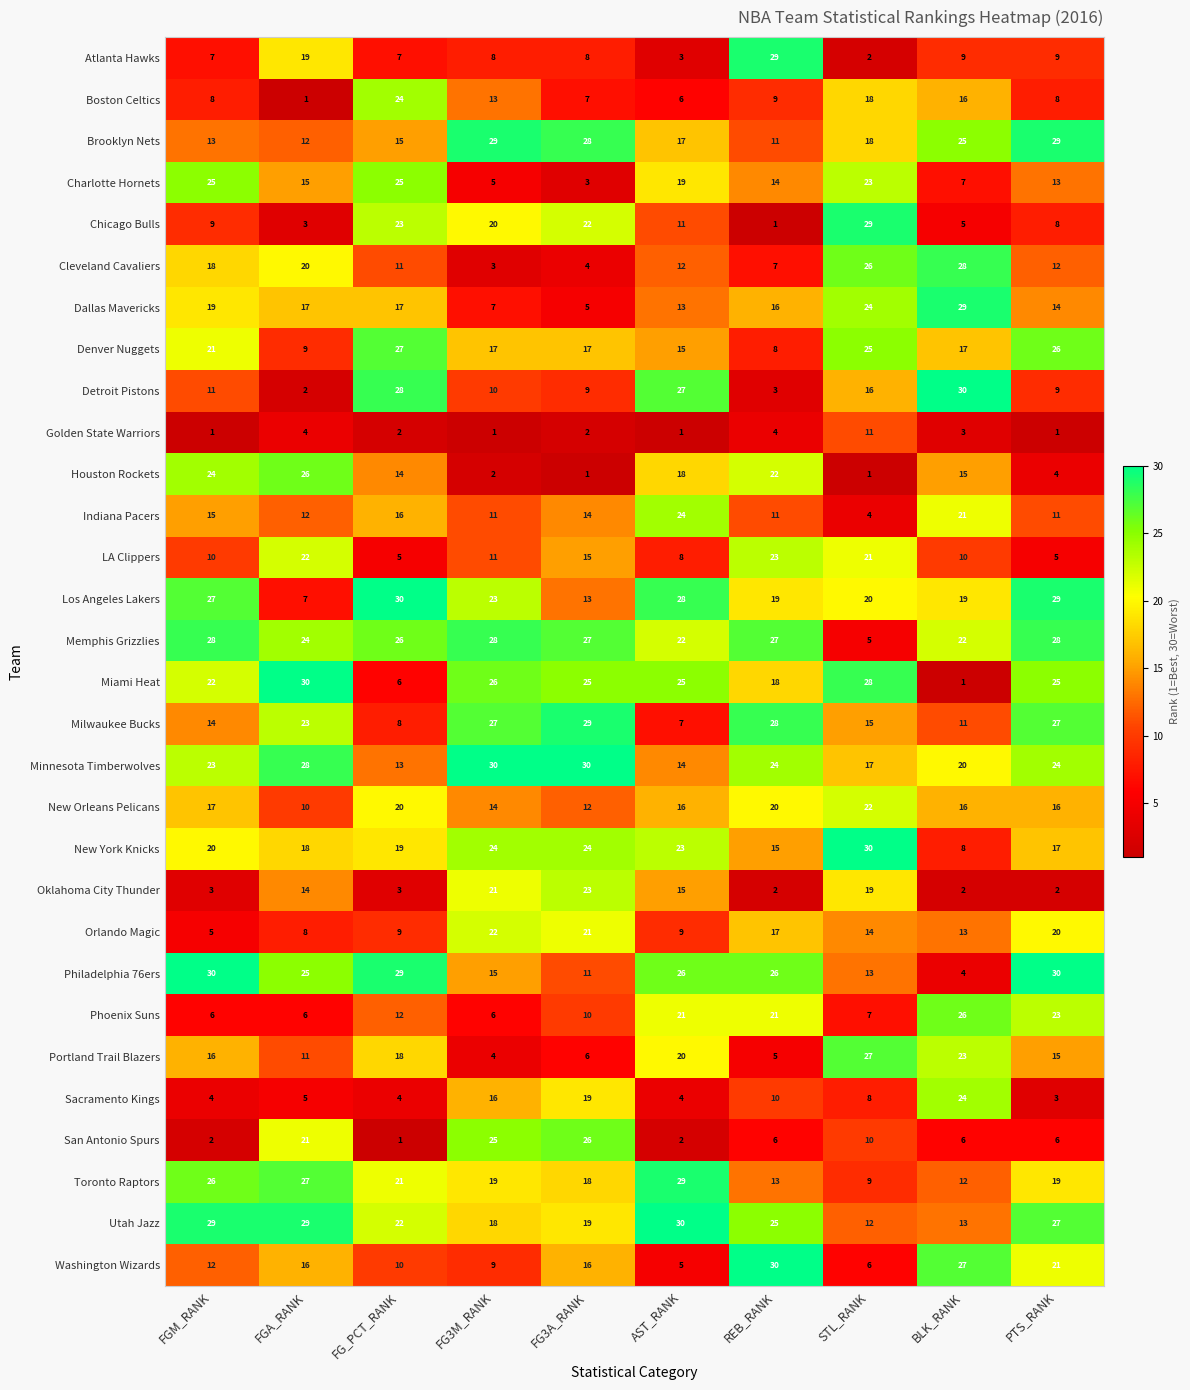

Which series has the largest total across all categories?

Memphis Grizzlies